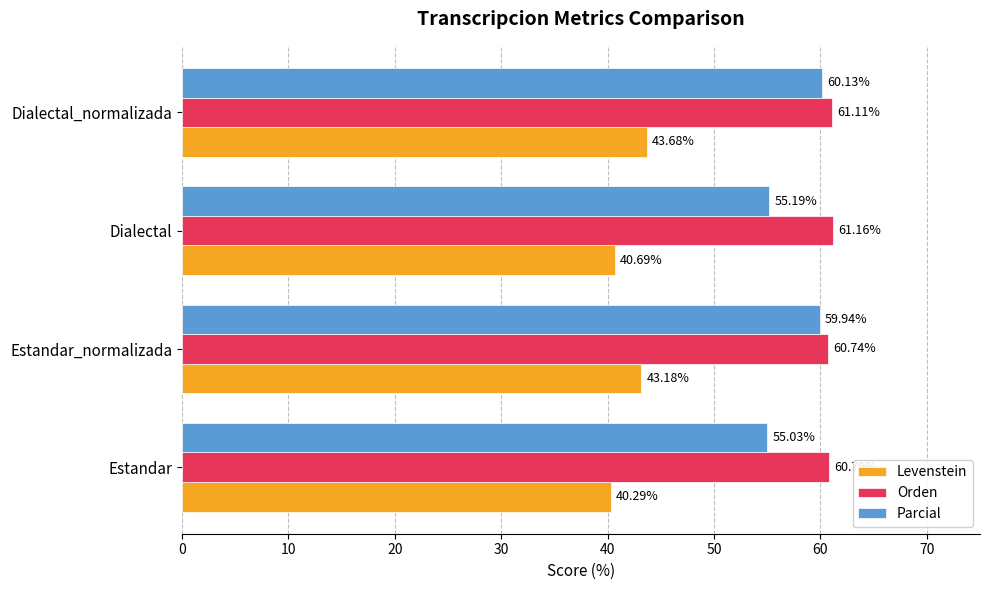

Where is Orden nearest to the value 60?

Estandar_normalizada